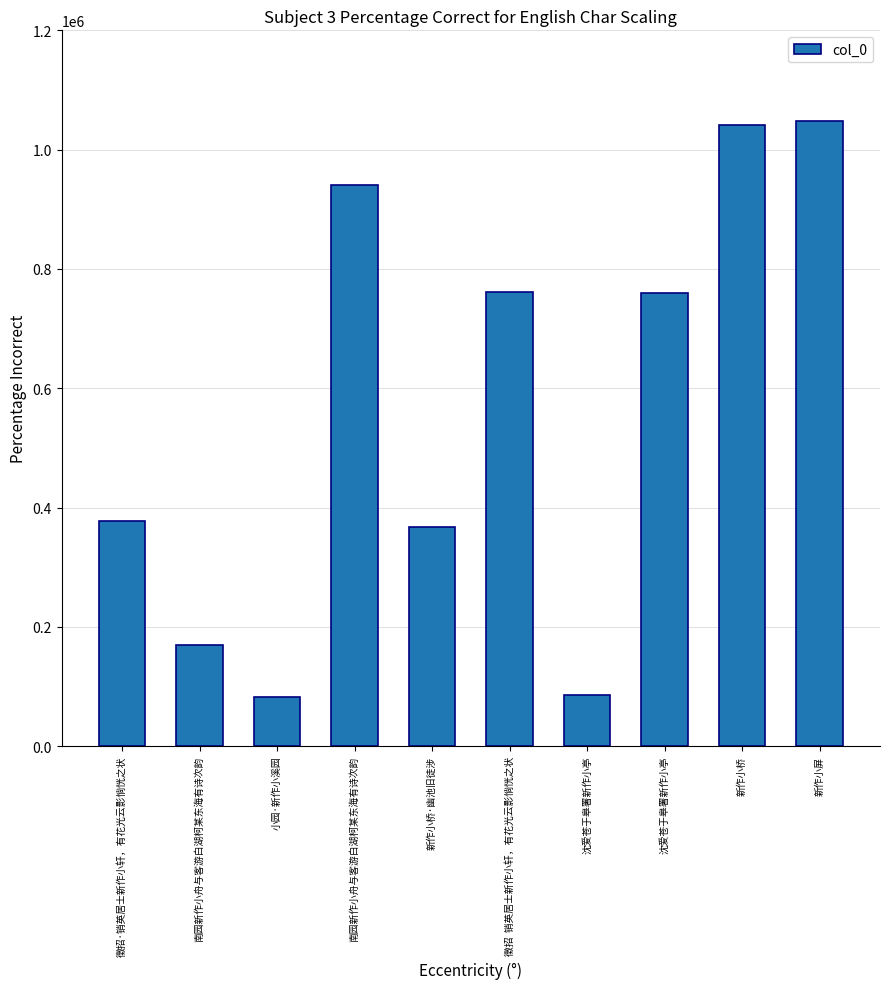

The chart shows a value of 500127 at 新作小桥·幽池旧徒涉. True or false?

False